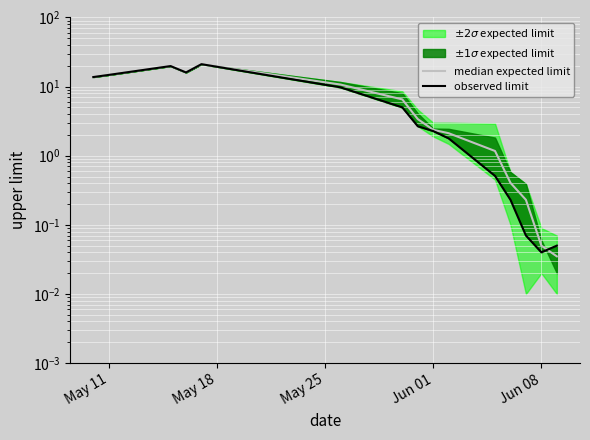

What value does the median expected limit series have at Jun 01?

2.4